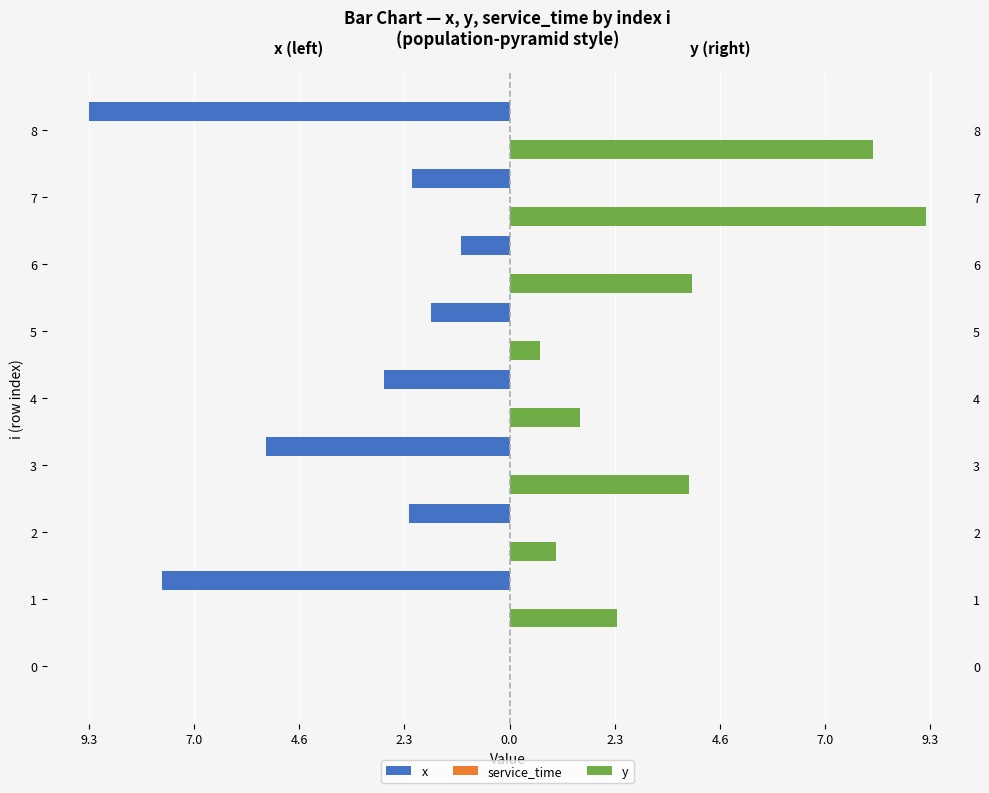

What is the average value of the y series?

3.4